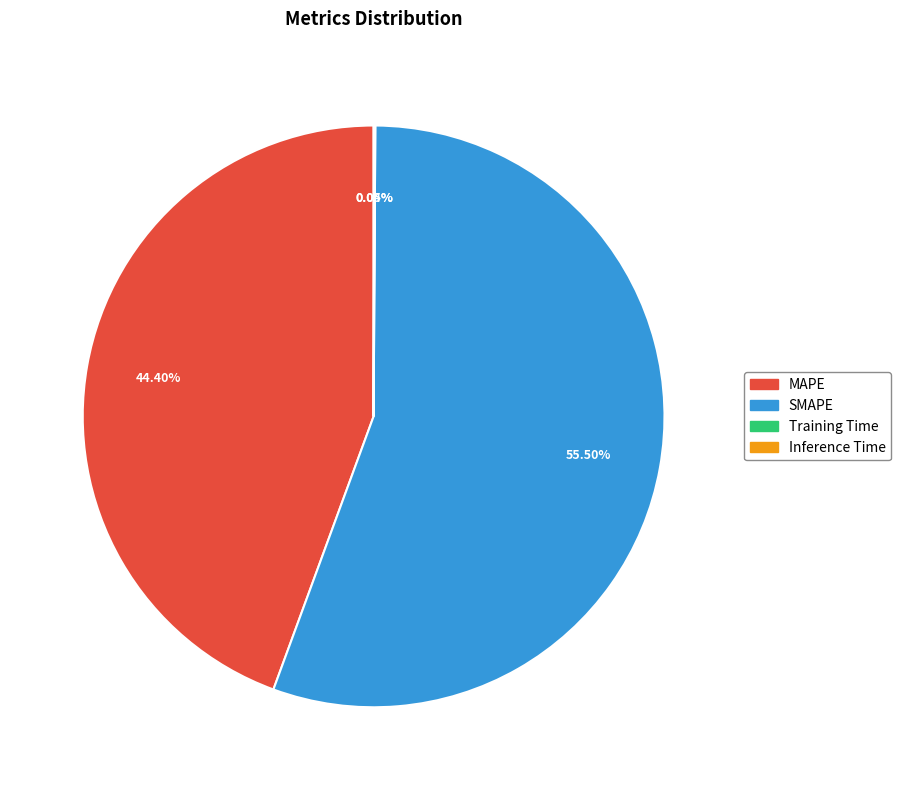

To the nearest percent, what portion does MAPE represent?

44%